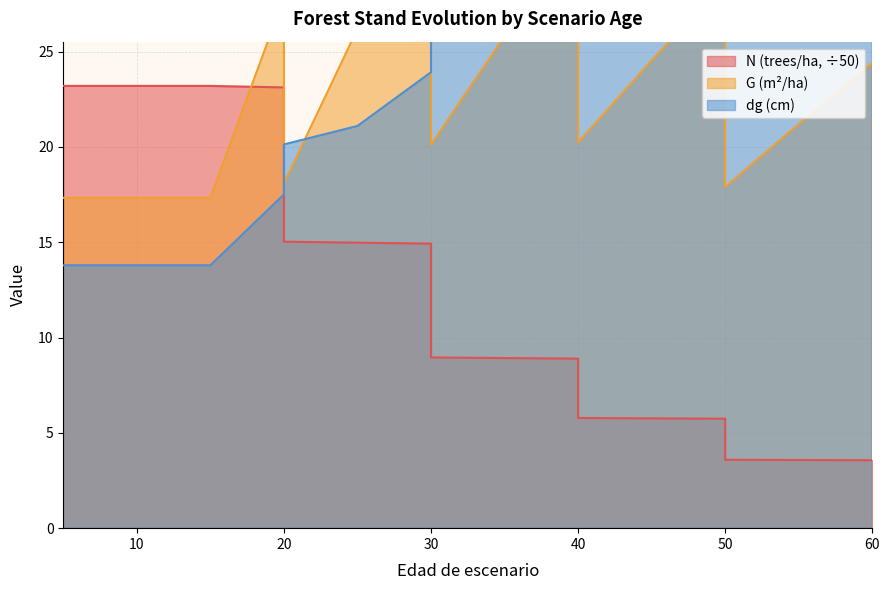

True or false: G has a value of 8.9 at 45.

False